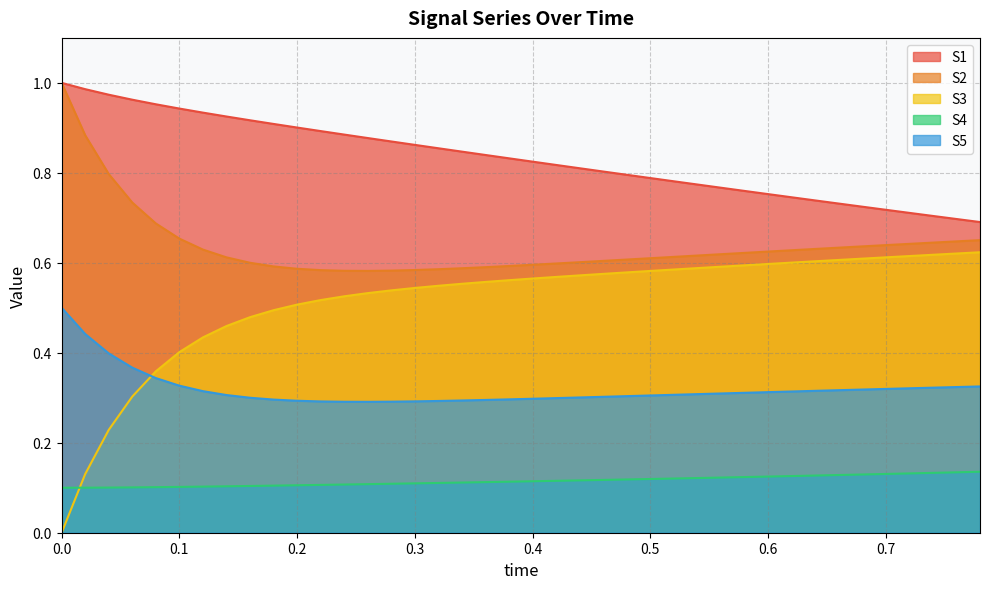

At 0.4, list the series in order from smallest to largest.

S4, S5, S3, S2, S1